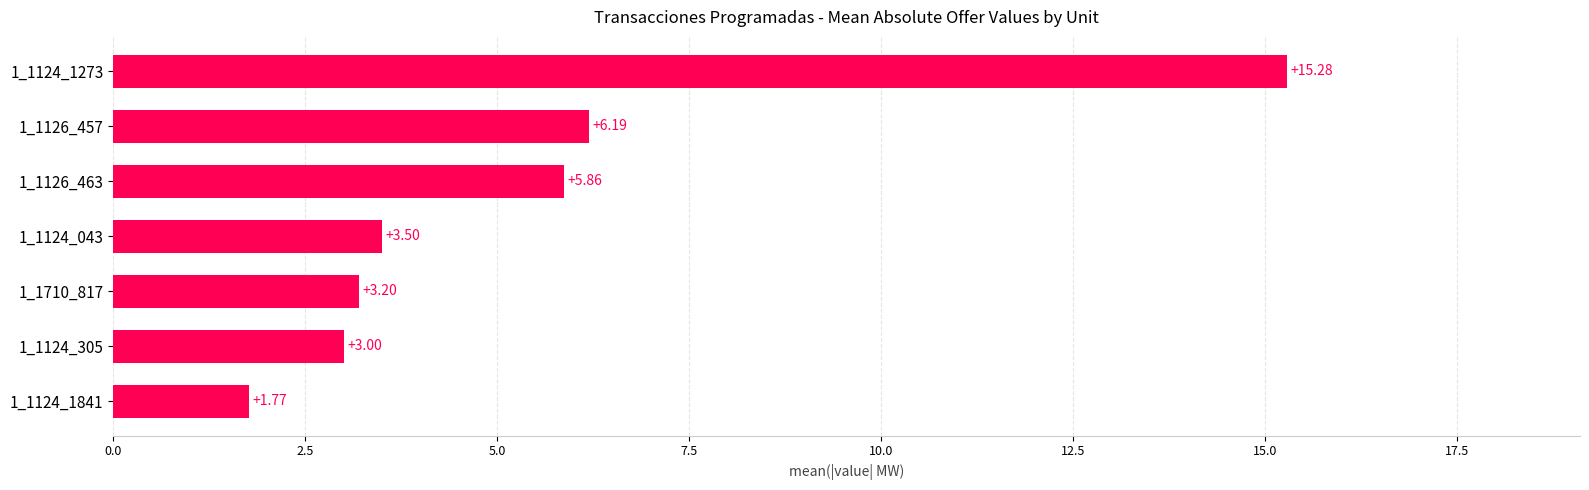

What is the difference between the maximum and minimum values?

13.5